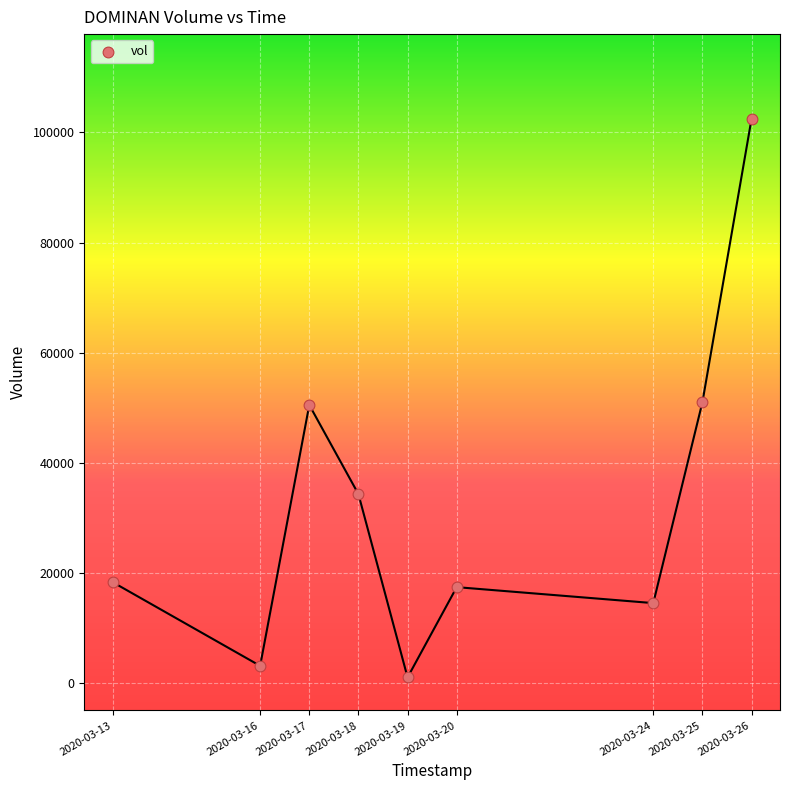

What is the range of Y values (max minus min)?

101500